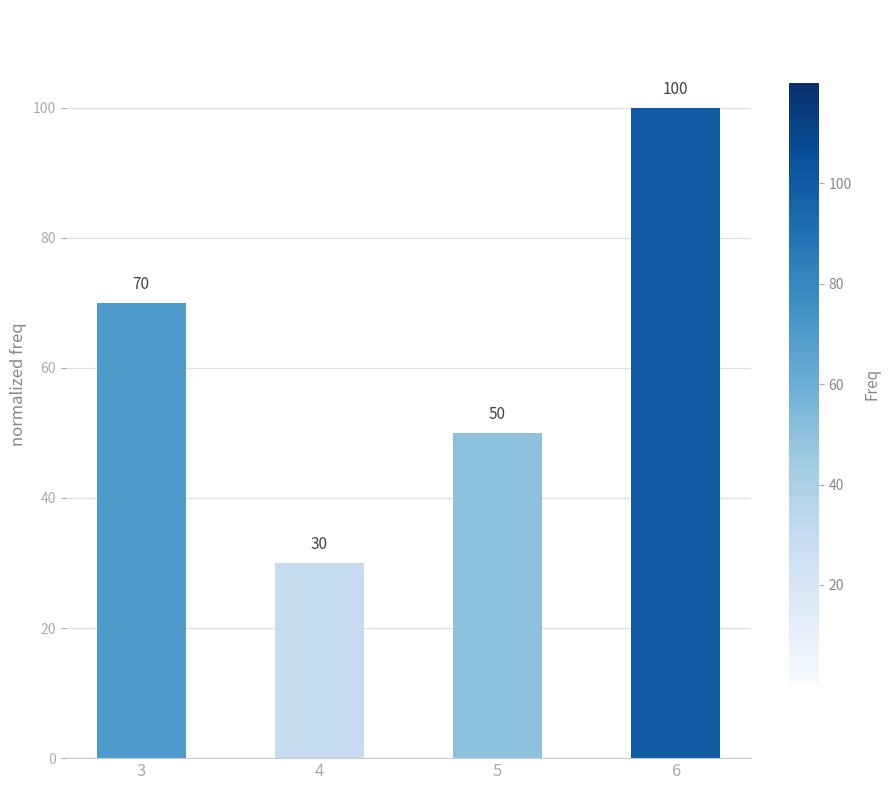

Does the chart contain any negative values?

No